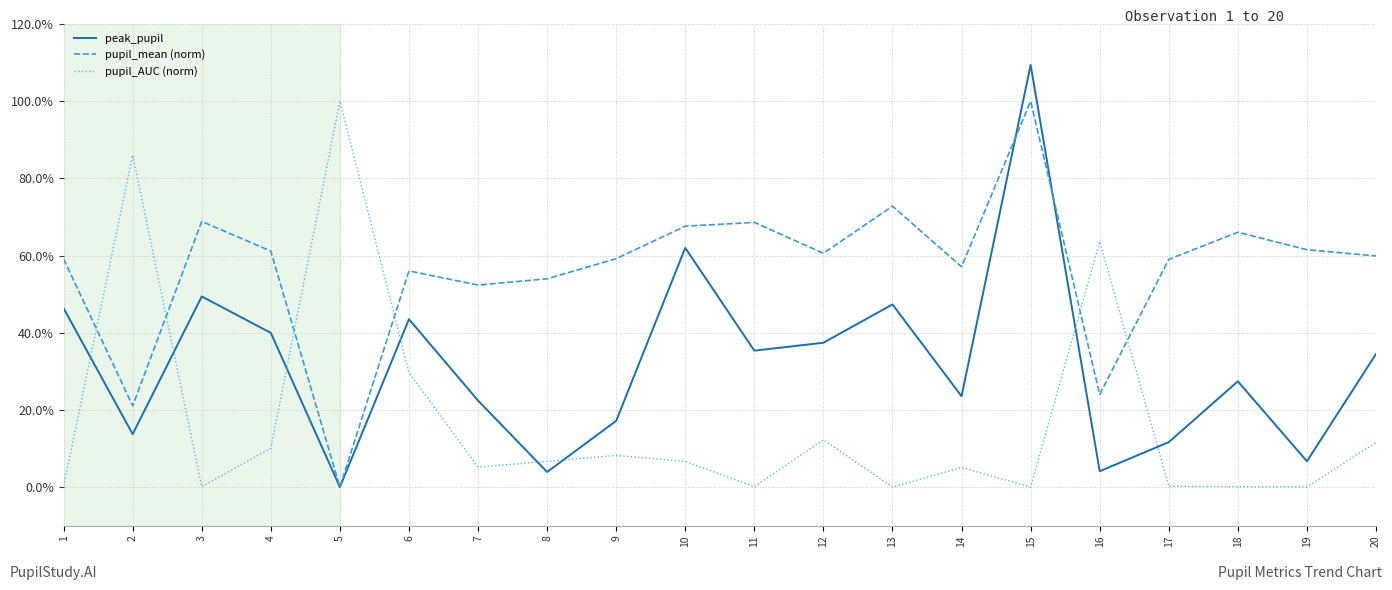

What is the value of the peak_pupil point at the 9th from the left?

0.2